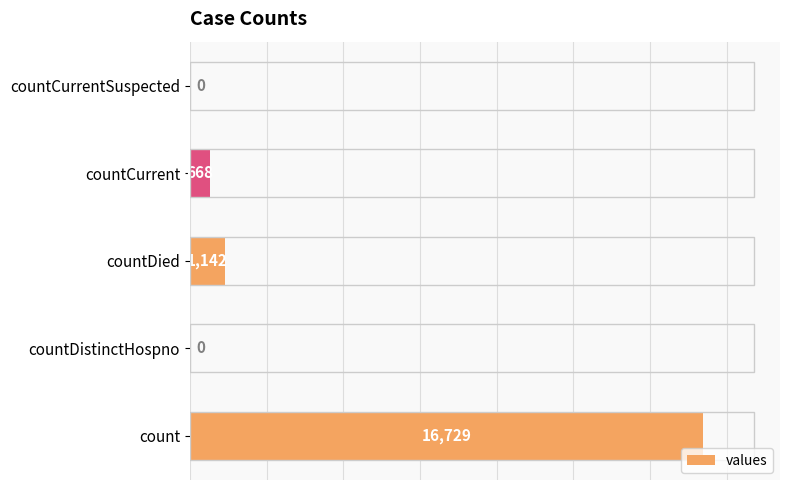

What is the sum of the values at count and countCurrent?

17397